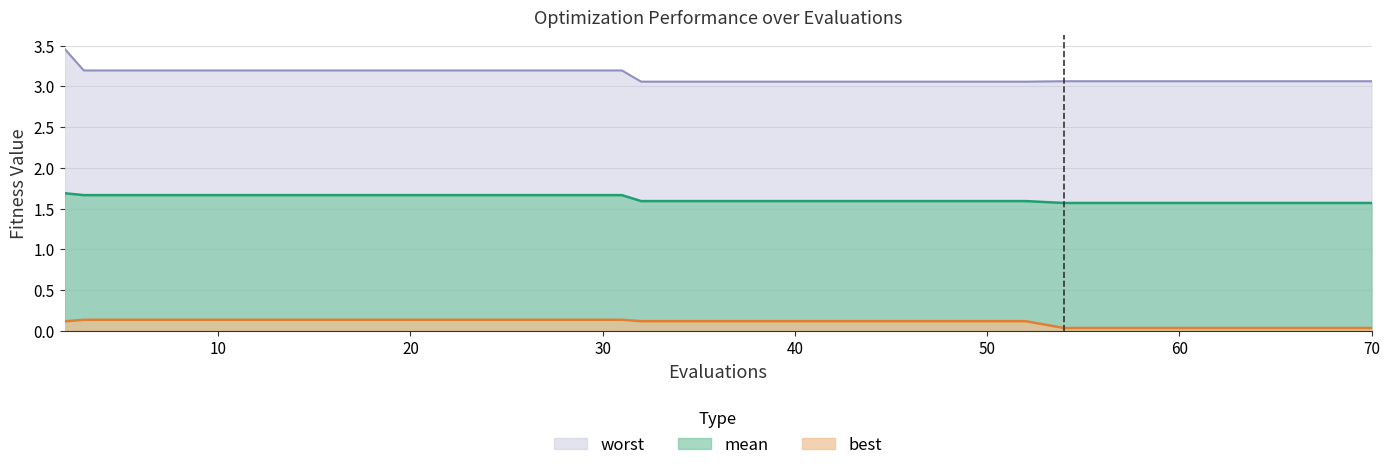

What is the difference between the highest and lowest values at 40?

2.9